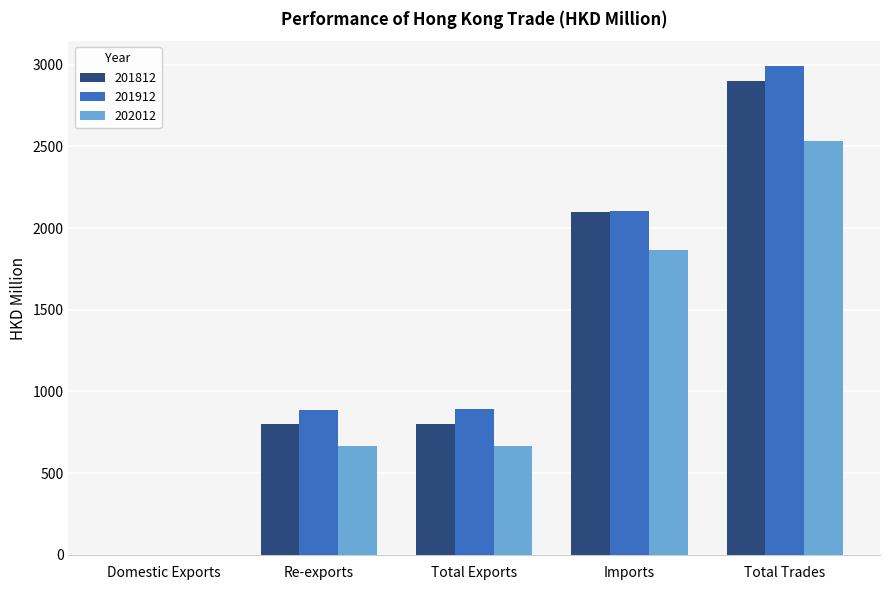

The 202012 series shows 1214.2 at Imports. True or false?

False